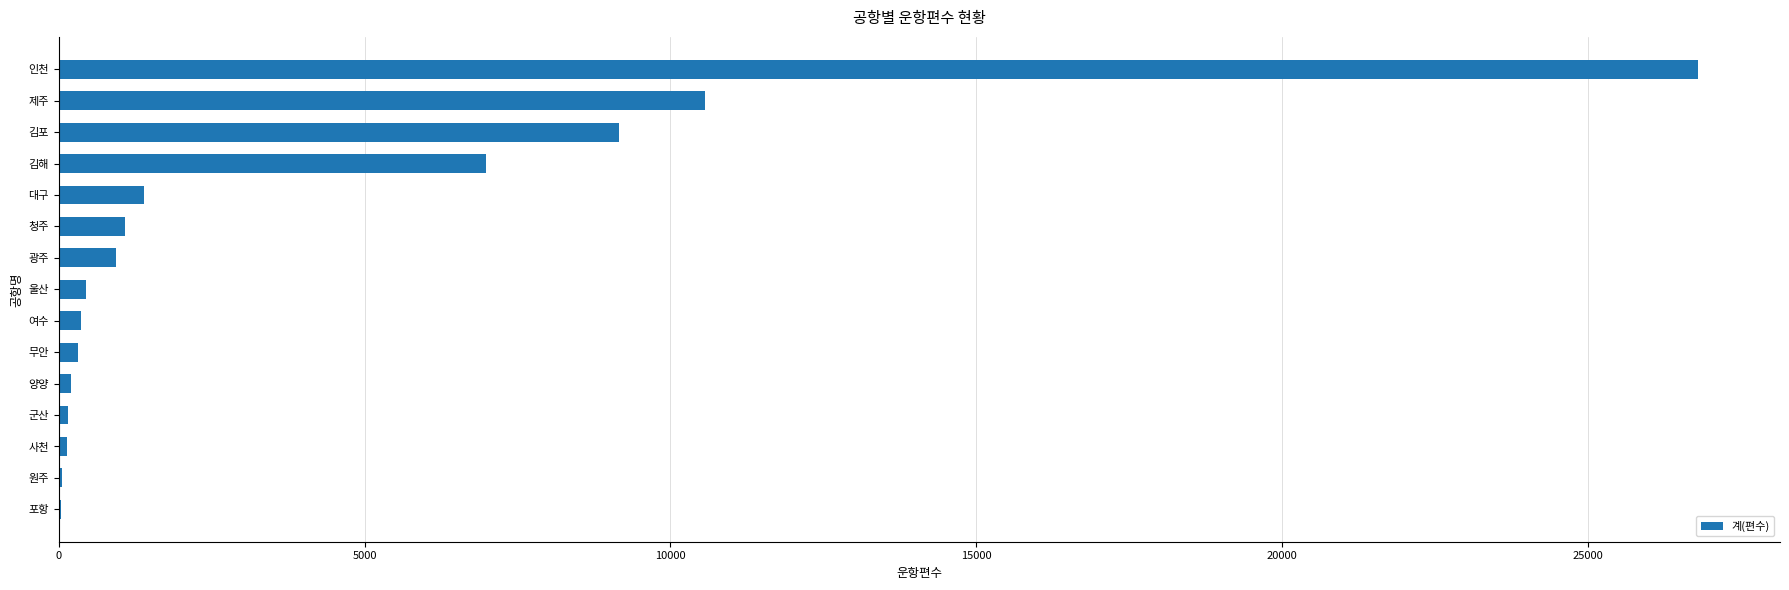

The value at 김해 is 6988. True or false?

True